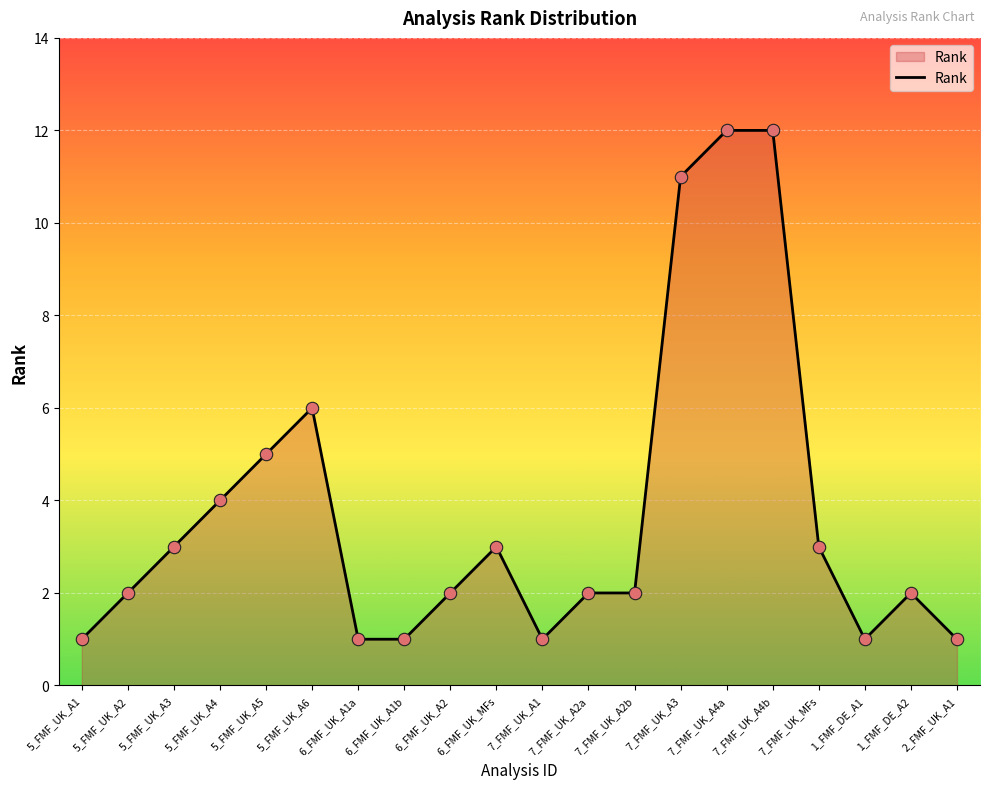

What is the ratio of the value at 7_FMF_UK_A2b to the value at 5_FMF_UK_A2?

1.0